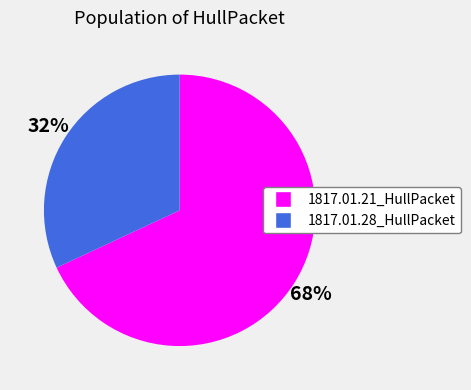

To the nearest percent, what is the combined percentage of 1817.01.21_HullPacket and 1817.01.28_HullPacket?

100%